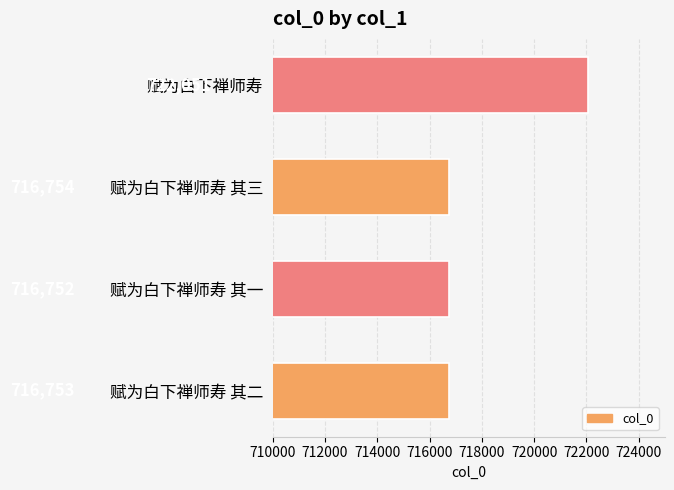

Reading top to bottom, transcribe all the data shown in this chart.

722051	716754	716752	716753